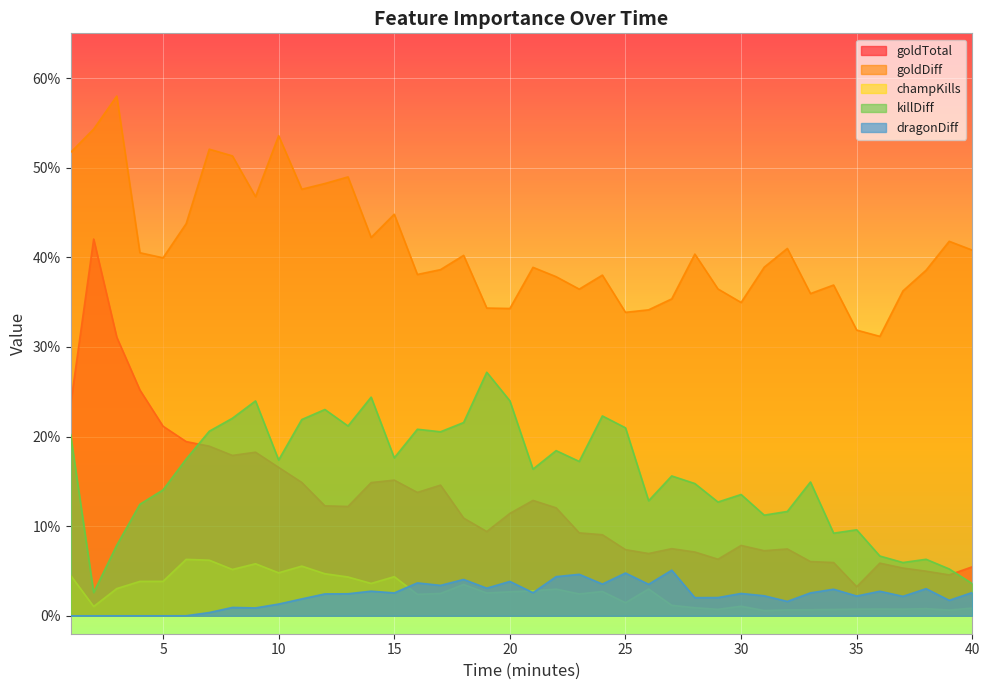

Does the chart display data point markers on the line(s)?

No